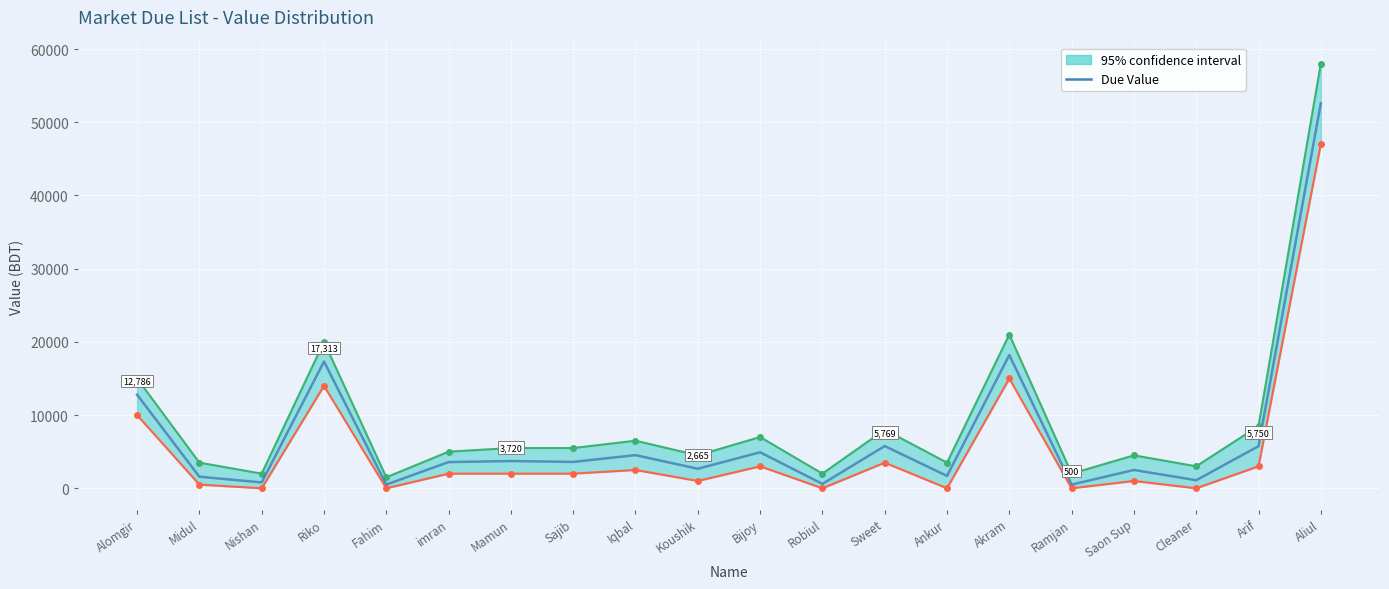

Where is the first local minimum?

Nishan